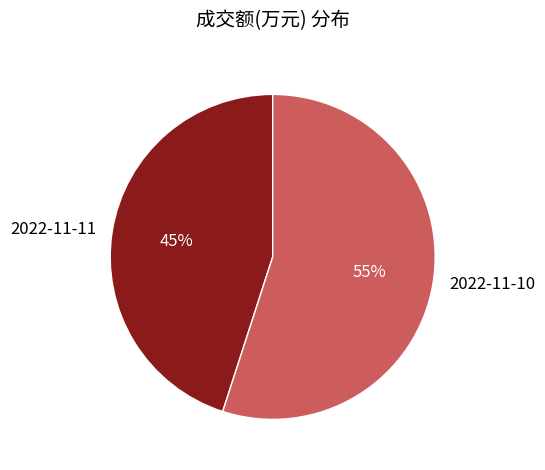

Does any single category account for the majority?

Yes